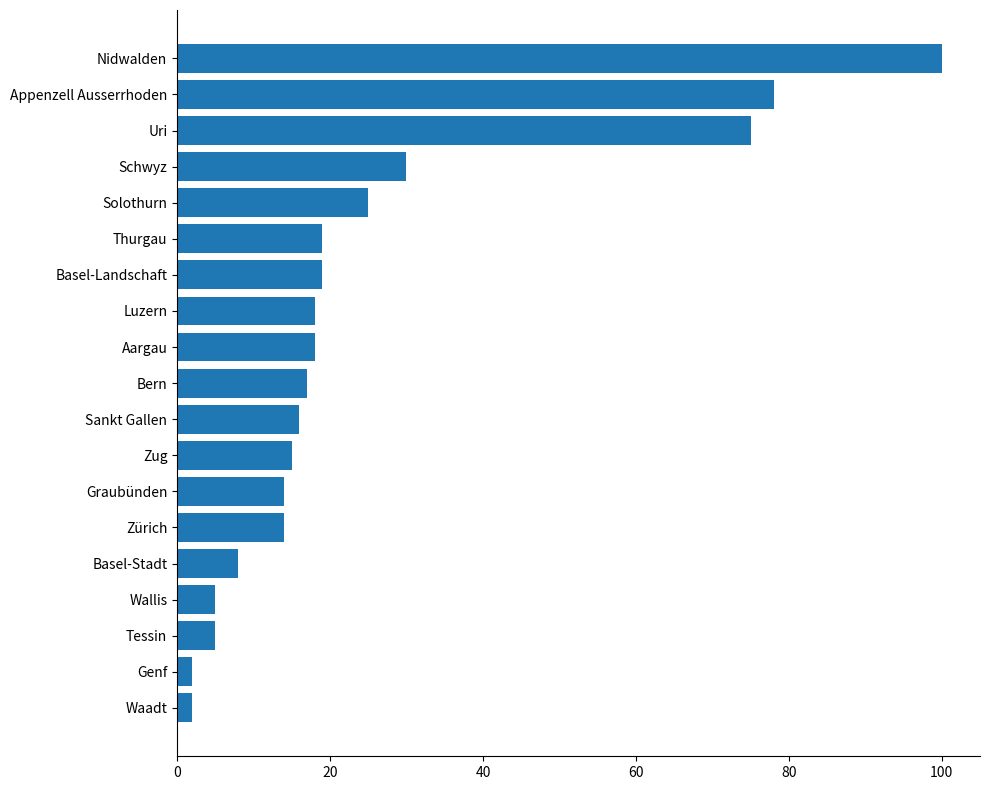

Where is the data nearest to the value 51?

Schwyz